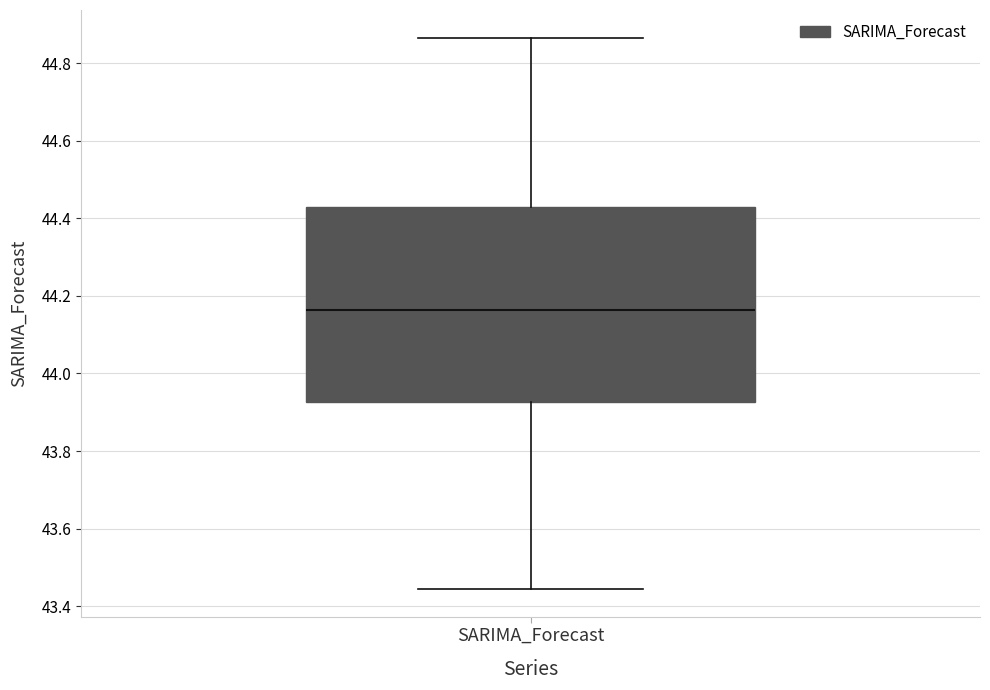

Where does the median line of the box for SARIMA_Forecast sit on the y-axis? The values are not printed on the chart, so give them approximately, as read against the axis.

44.16